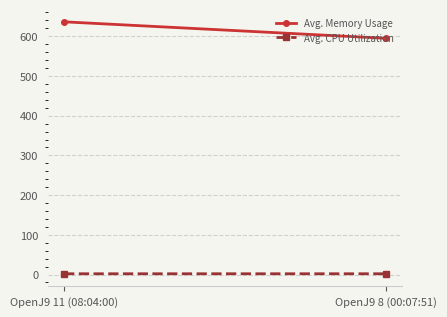

At which label is Avg. CPU Utilization closest to 1?

OpenJ9 8 (00:07:51)